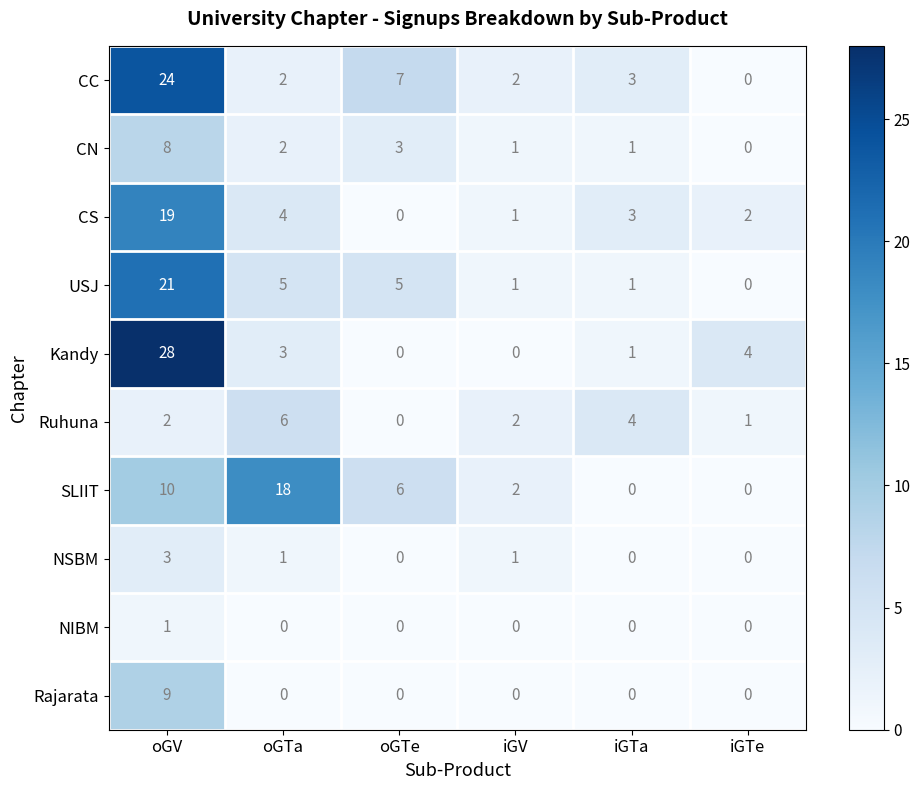

Which series has the largest total across all categories?

CC